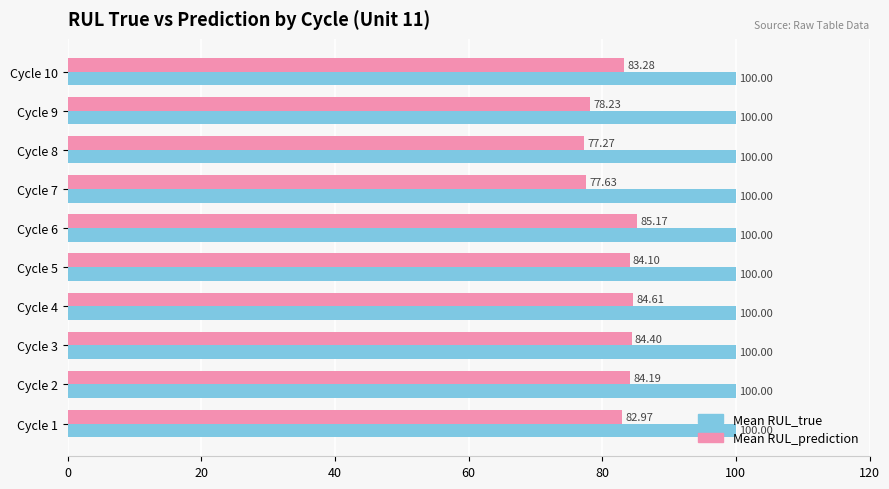

Which series has the largest range (max minus min)?

Mean RUL_prediction